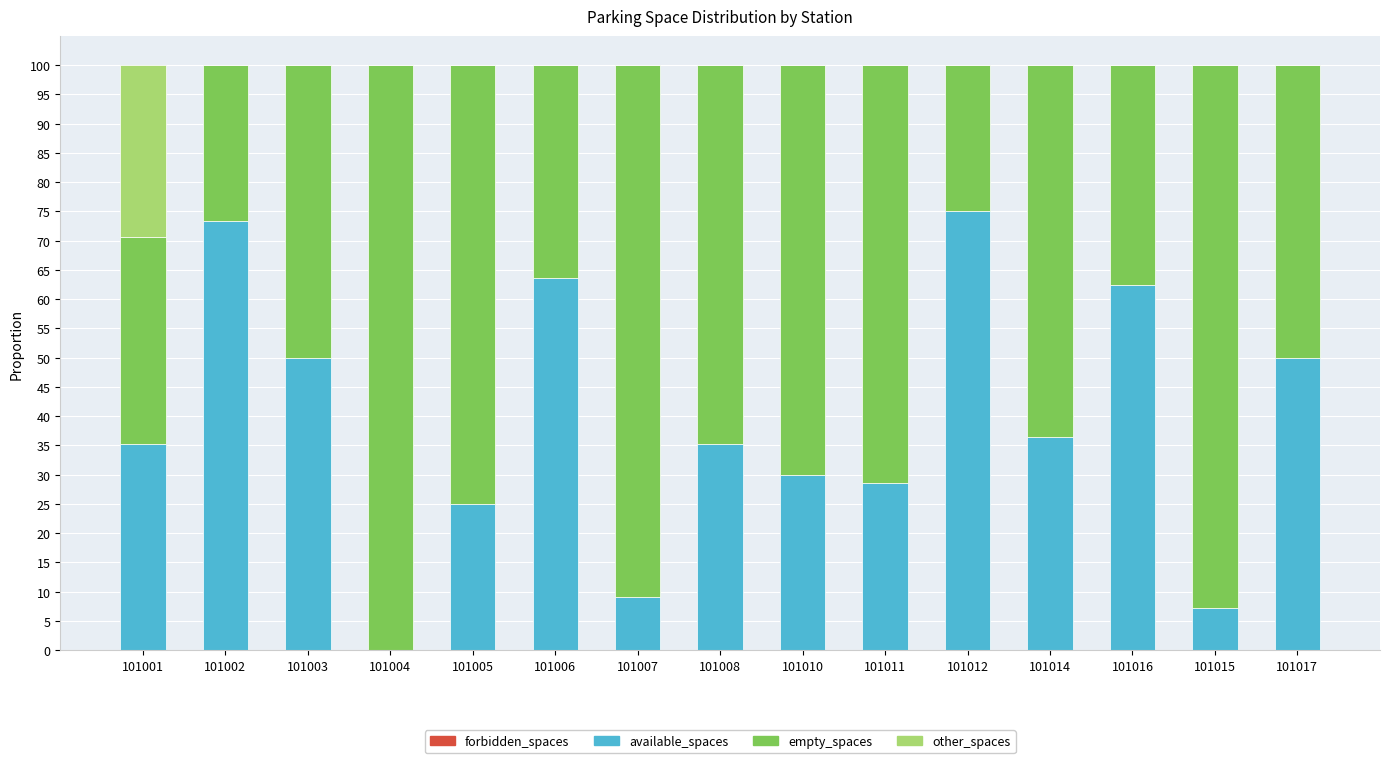

What is the highest value of the available_spaces series?

75.0